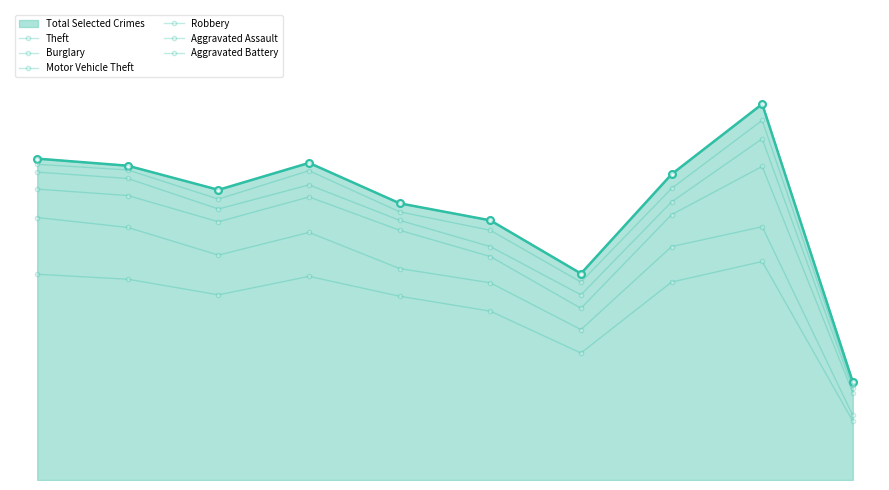

How many lines are shown in the chart?

6